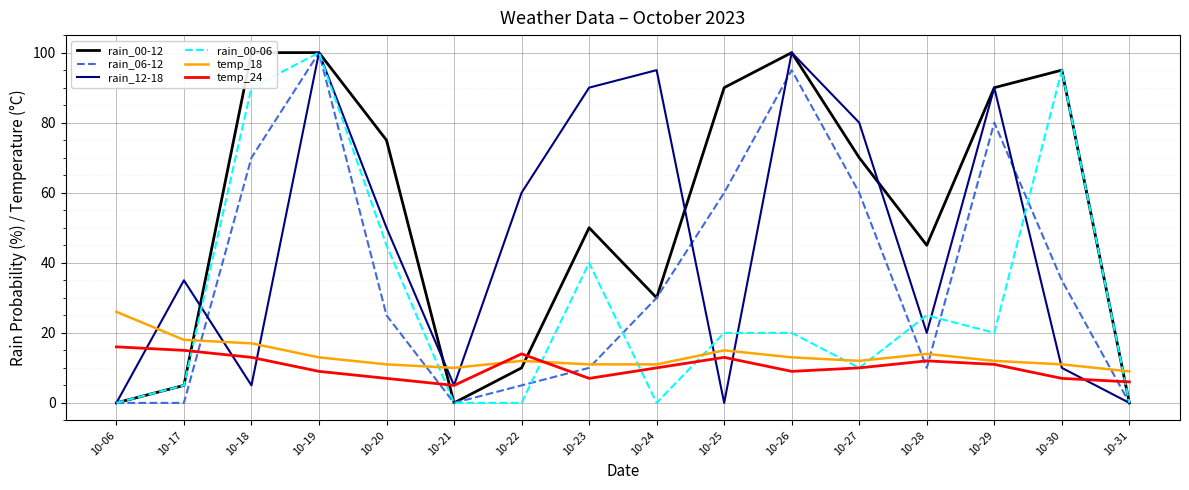

At which label does rain_00-06 first exceed 20?

10-18